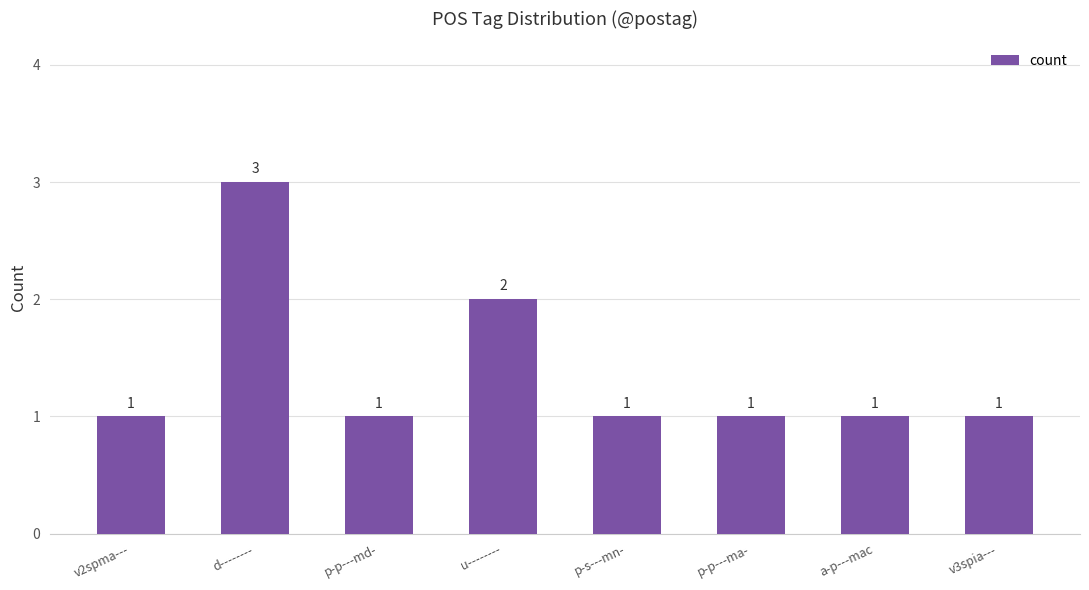

What is the minimum value shown in the chart?

1